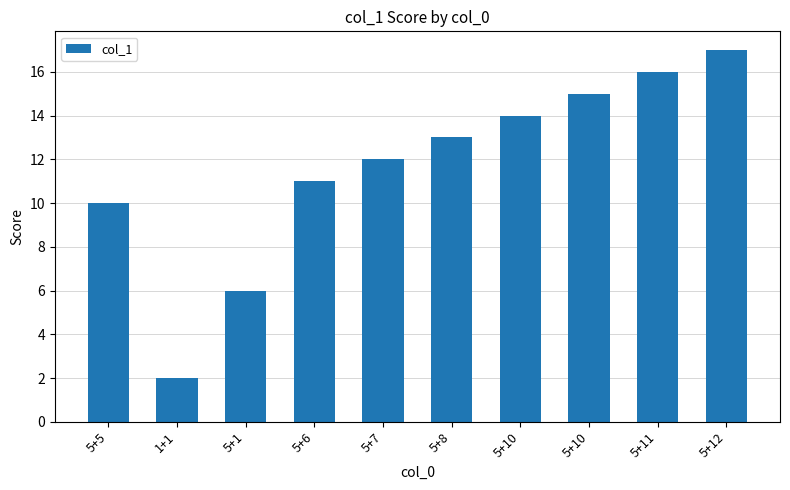

Rank the categories by value from highest to lowest.

5+12, 5+11, 5+10, 5+10, 5+8, 5+7, 5+6, 5+5, 5+1, 1+1